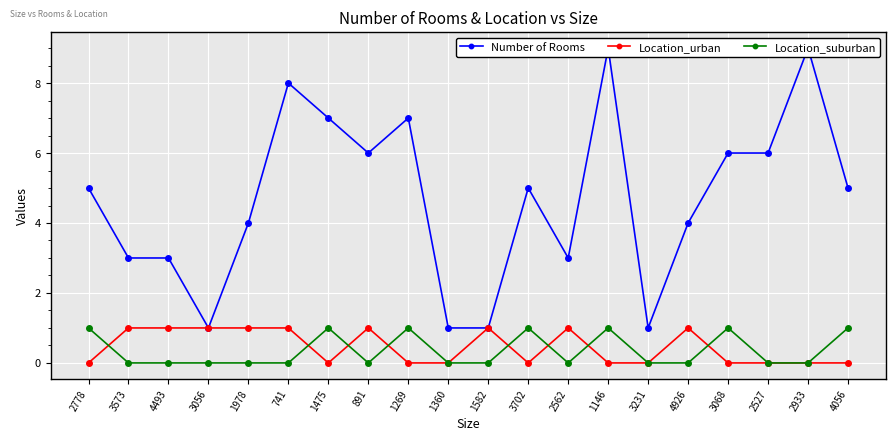

At which category is the sum across all series the highest?

1146